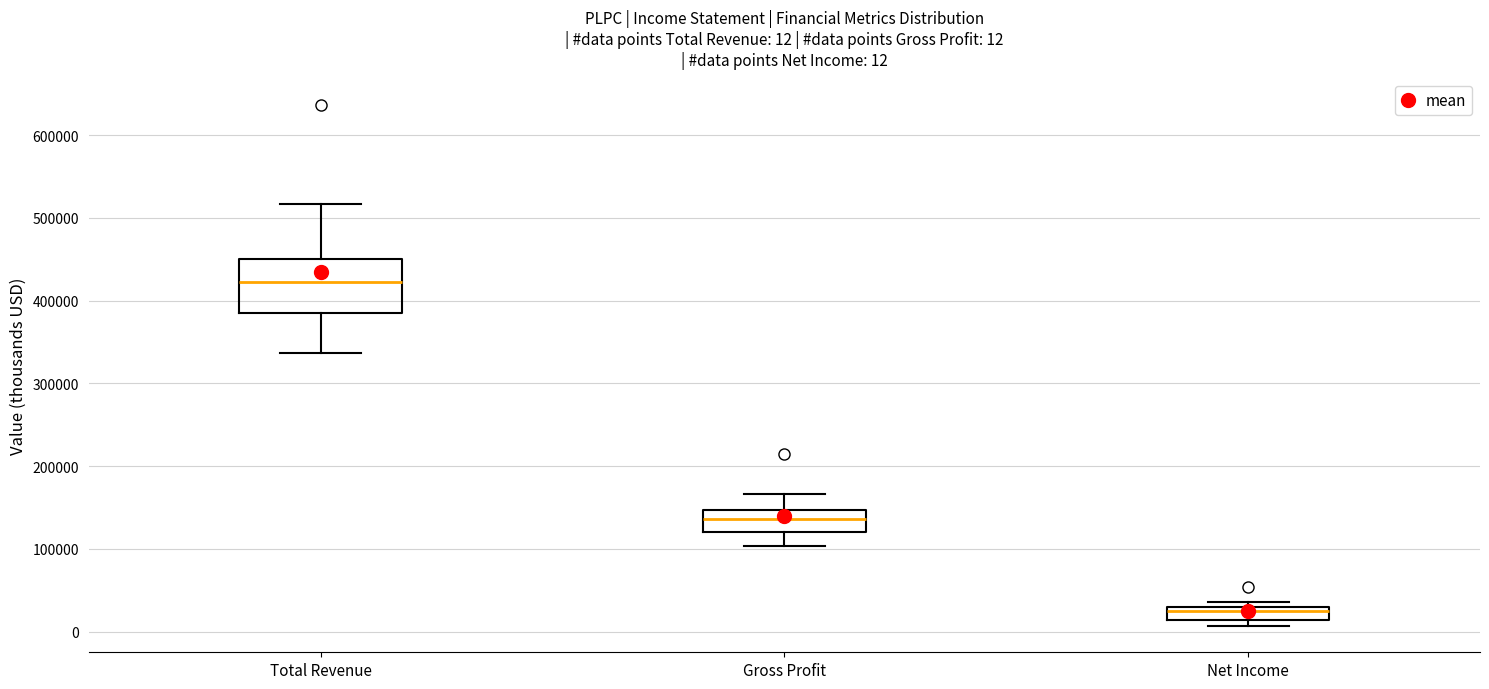

Comparing the boxes themselves (not the whiskers), which one is the tallest?

Total Revenue